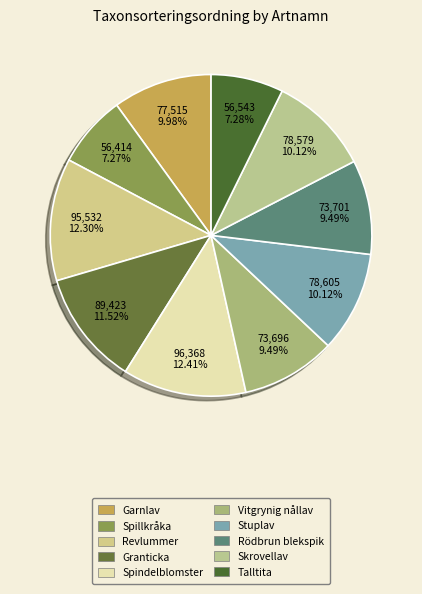

To the nearest percent, what percentage of the pie is Garnlav?

10%